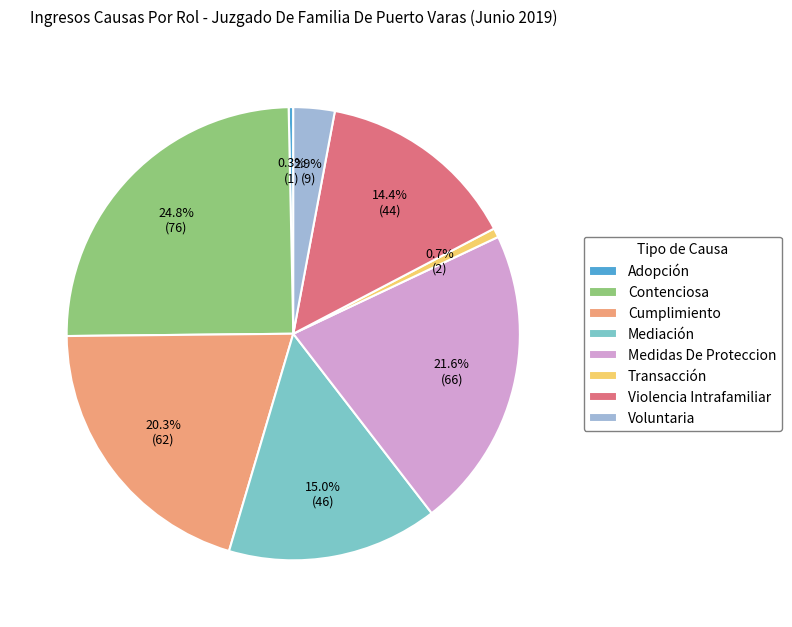

To the nearest percent, what is the combined percentage of Contenciosa and Mediación?

40%